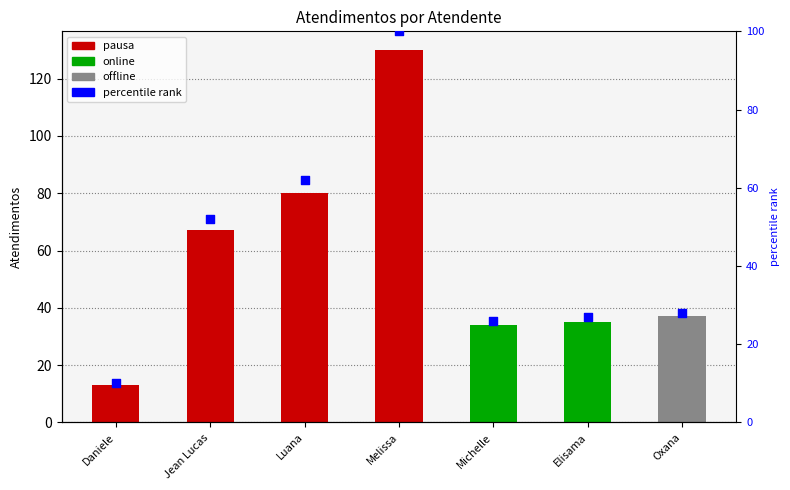

Approximately how many times larger is the value at Luana compared to Daniele?

6.2